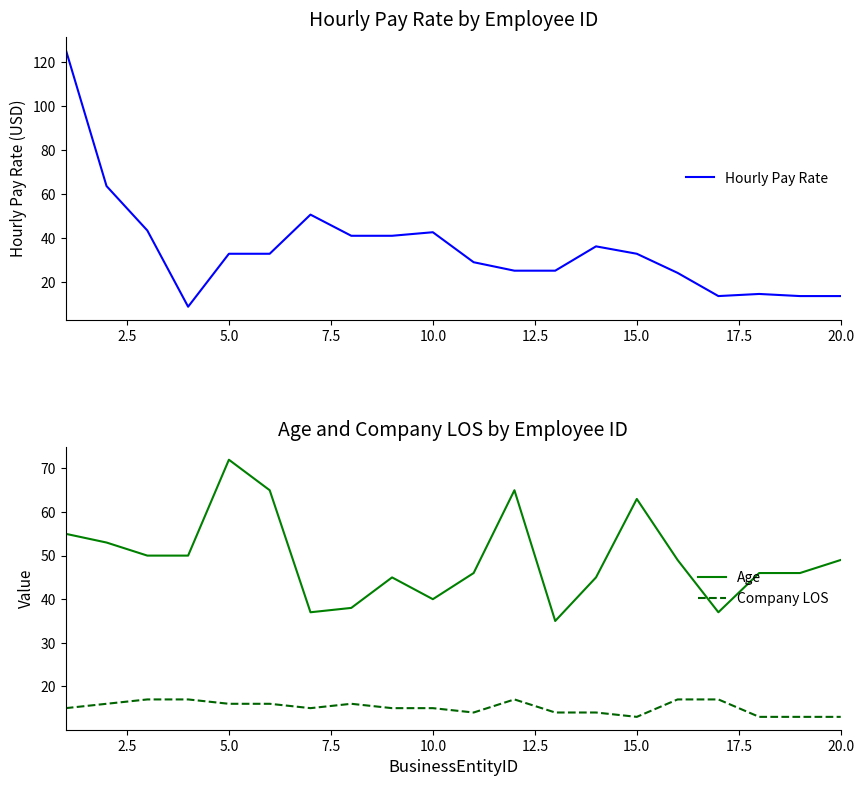

The Company LOS series shows 21 at 20.0. True or false?

False